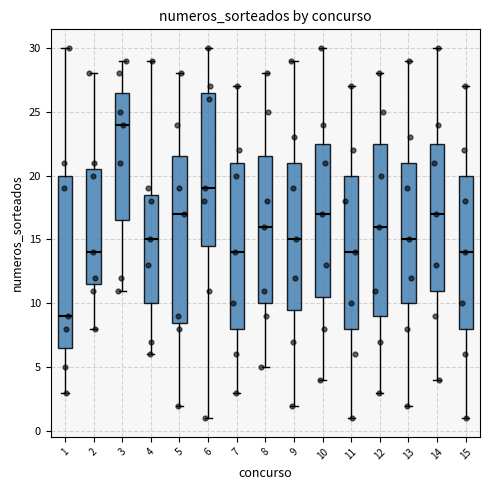

Reading left to right, transcribe this box plot: for each box, give where its median line is, the range the box spans, and where its two whiskers end, as read against the y-axis. The values are not printed on the chart, so give them approximately, as read against the axis.

1: median 9.0, box 6.5 to 20.0, whiskers 3.0 to 30.0
2: median 14.0, box 11.5 to 20.5, whiskers 8.0 to 28.0
3: median 24.0, box 16.5 to 26.5, whiskers 11.0 to 29.0
4: median 15.0, box 10.0 to 18.5, whiskers 6.0 to 29.0
5: median 17.0, box 8.5 to 21.5, whiskers 2.0 to 28.0
6: median 19.0, box 14.5 to 26.5, whiskers 1.0 to 30.0
7: median 14.0, box 8.0 to 21.0, whiskers 3.0 to 27.0
8: median 16.0, box 10.0 to 21.5, whiskers 5.0 to 28.0
9: median 15.0, box 9.5 to 21.0, whiskers 2.0 to 29.0
10: median 17.0, box 10.5 to 22.5, whiskers 4.0 to 30.0
11: median 14.0, box 8.0 to 20.0, whiskers 1.0 to 27.0
12: median 16.0, box 9.0 to 22.5, whiskers 3.0 to 28.0
13: median 15.0, box 10.0 to 21.0, whiskers 2.0 to 29.0
14: median 17.0, box 11.0 to 22.5, whiskers 4.0 to 30.0
15: median 14.0, box 8.0 to 20.0, whiskers 1.0 to 27.0